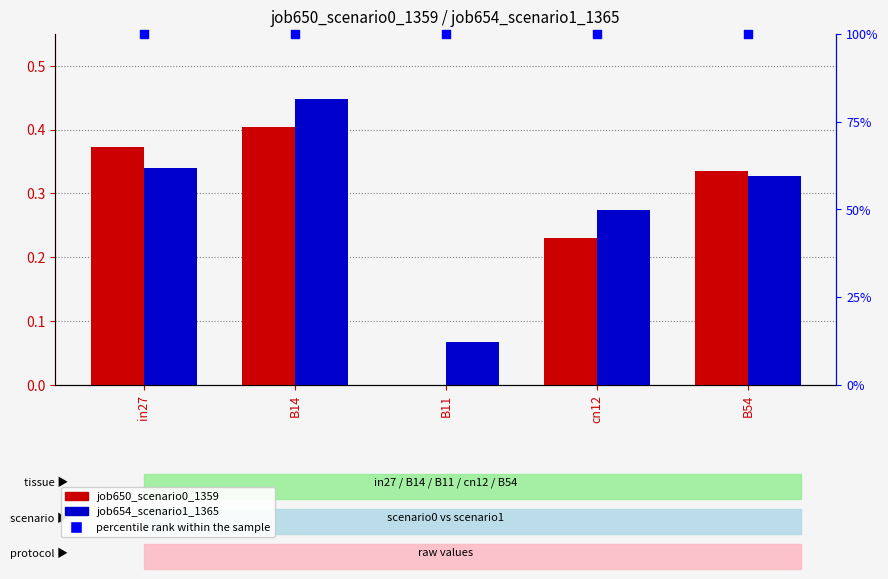

Is the value of percentile rank within the sample at cn12 greater than the value of job654_scenario1_1365 at in27?

Yes